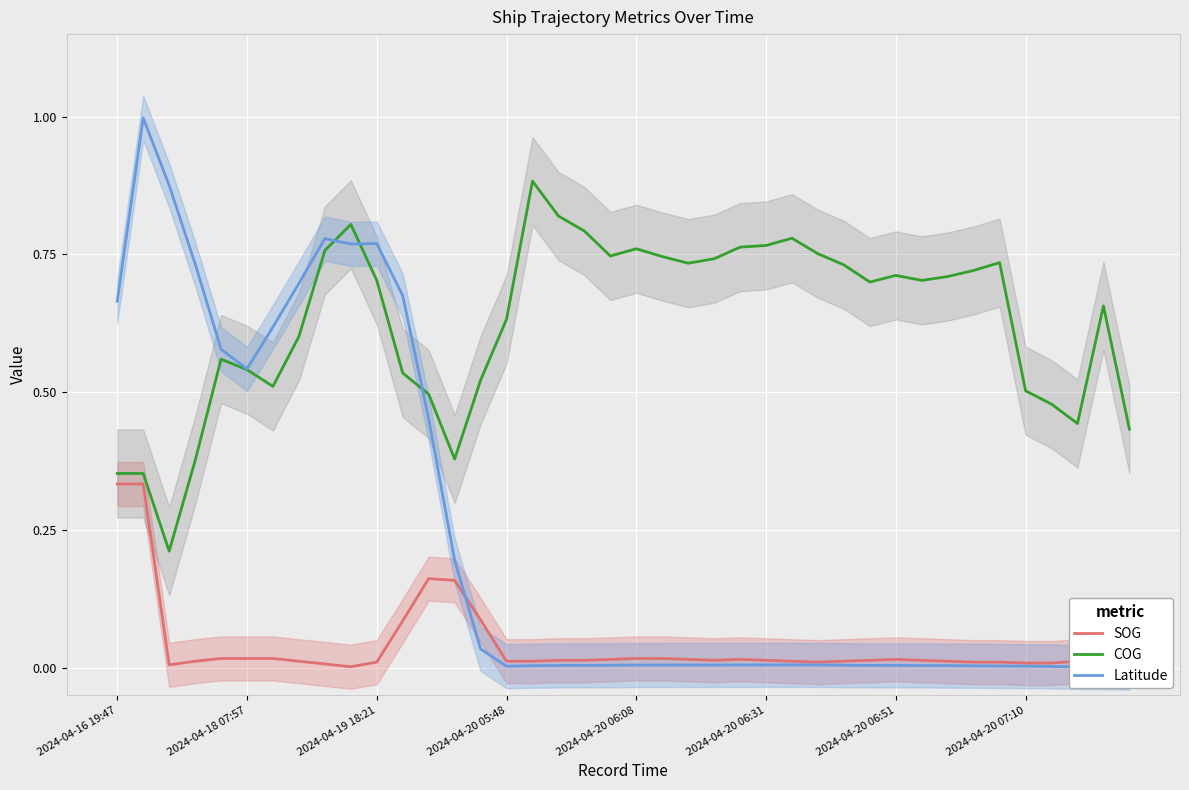

Is the value of COG at 22 greater than the value of Latitude at 26?

Yes